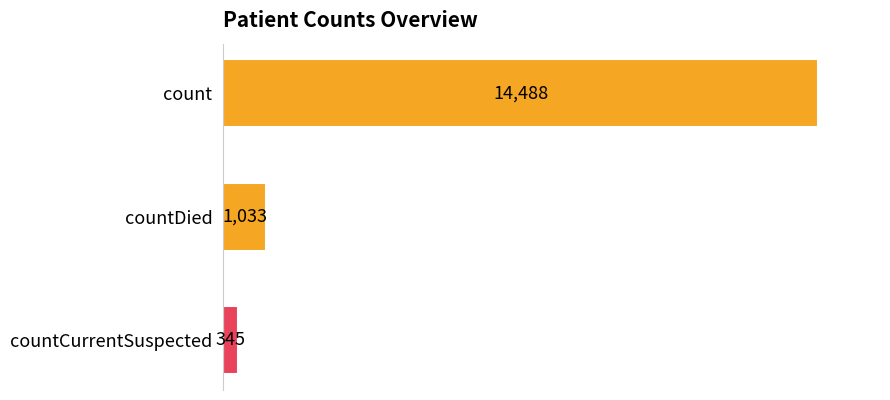

Reading top to bottom, list all the values displayed in this chart.

14488	1033	345